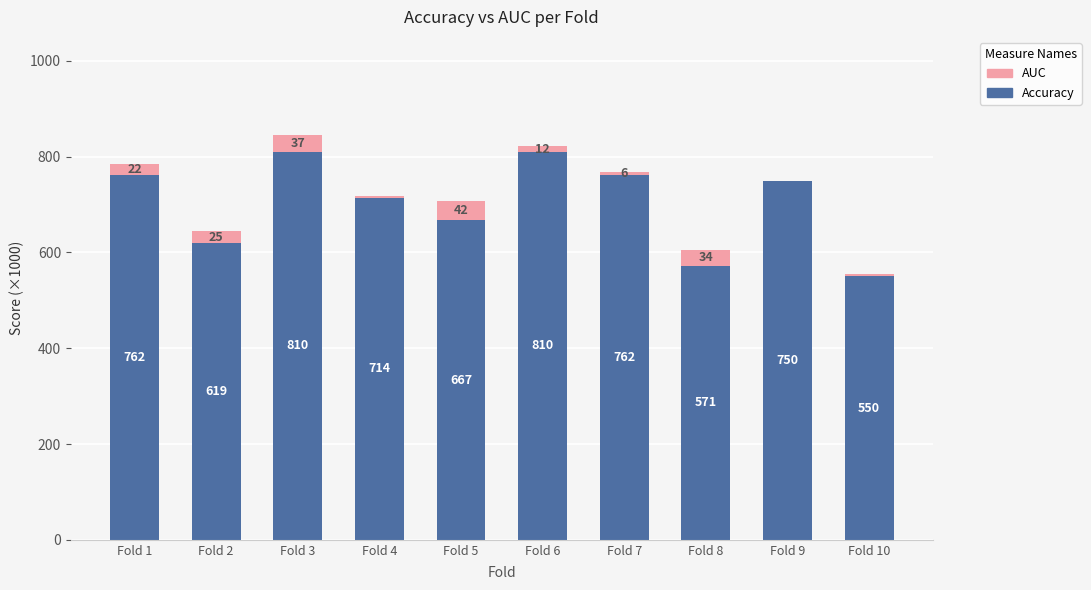

Is it true that Accuracy equals 571.4 at Fold 8?

True